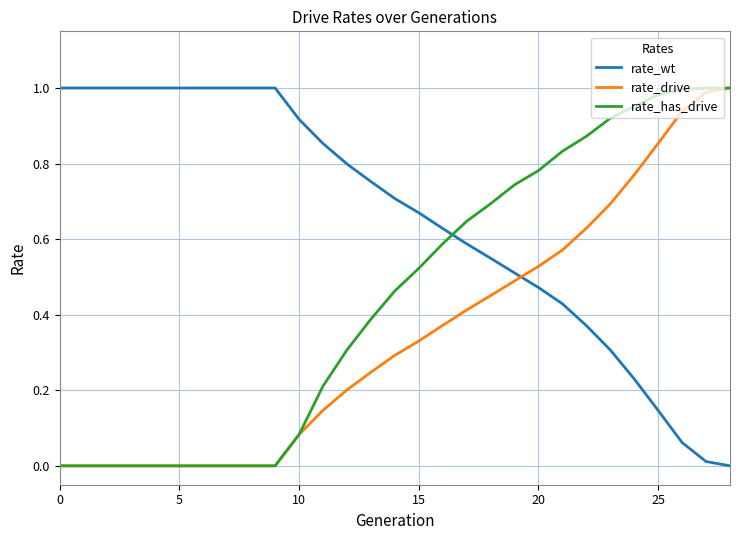

What are all the series names shown in the legend?

rate_wt, rate_drive, rate_has_drive